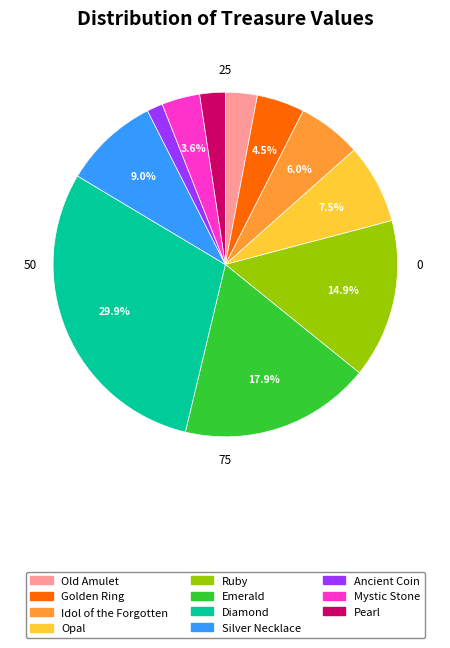

Which has a higher value, Ruby or Golden Ring?

Ruby